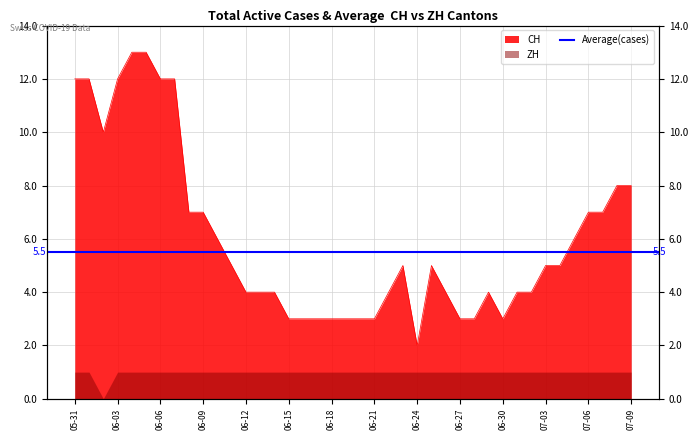

Does the chart display data point markers on the line(s)?

No